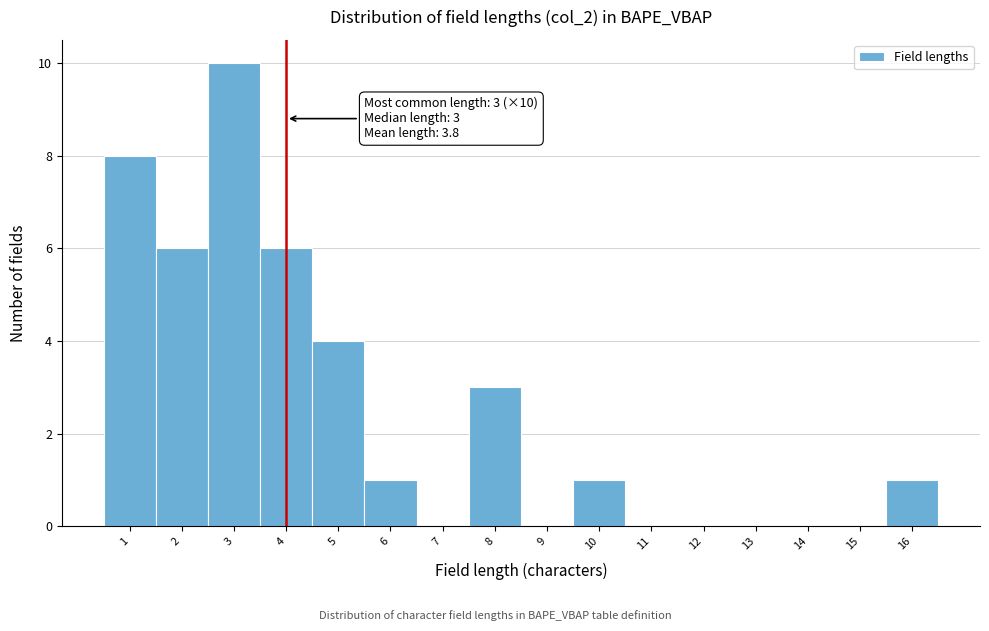

Which range on the x-axis has the tallest bar?

2.5 to 3.5